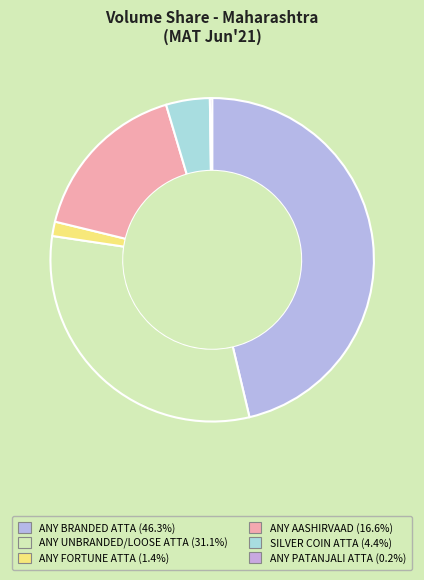

How many segments does this pie chart have?

6